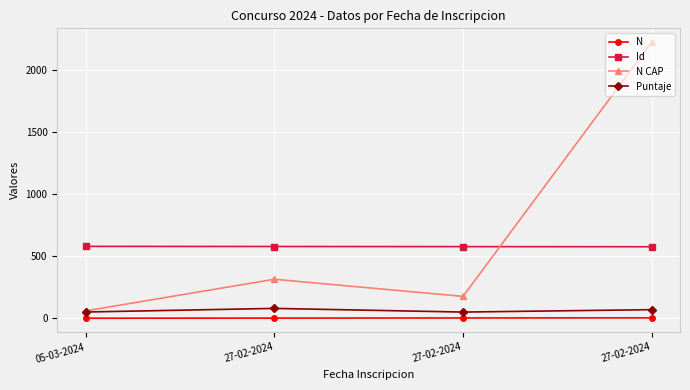

Which label corresponds to the smallest value in the chart?

05-03-2024